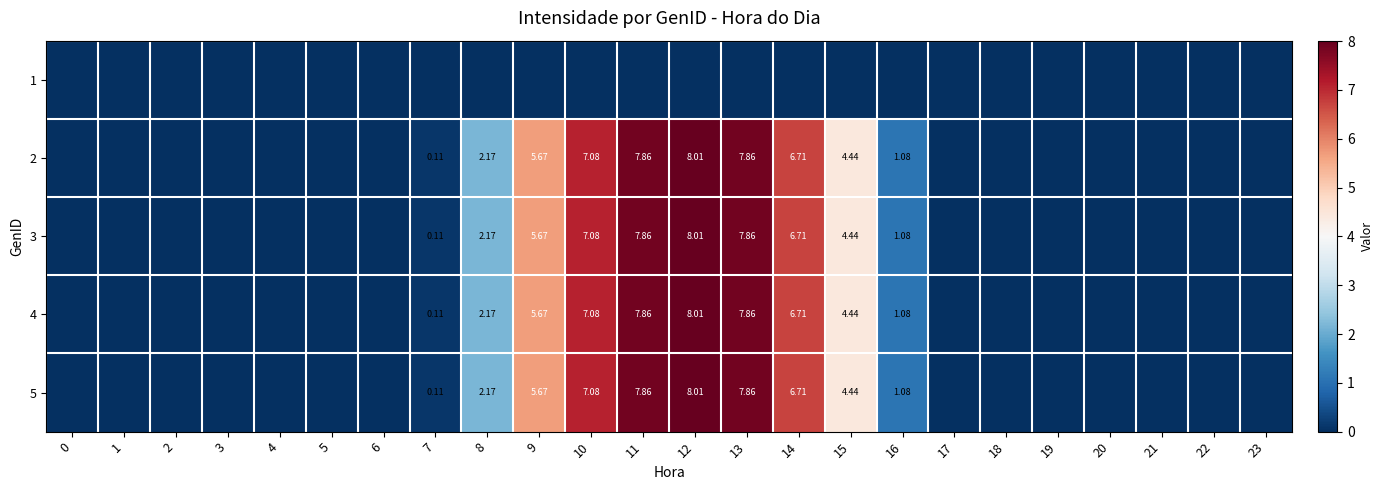

What is the total value across all series at 11?

31.5